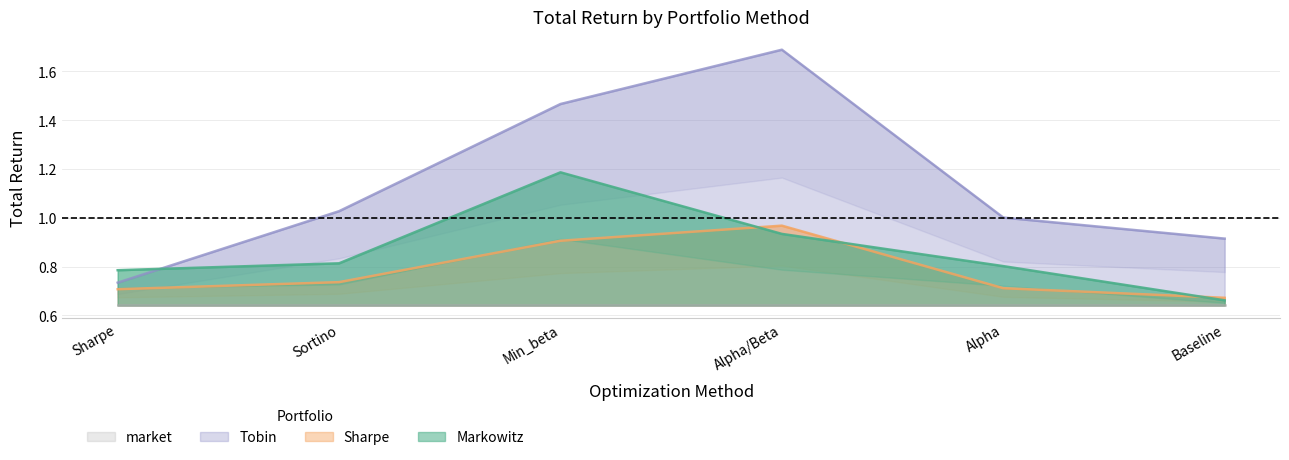

Is the value of Tobin at Min_beta greater than the value of Markowitz at Sortino?

Yes